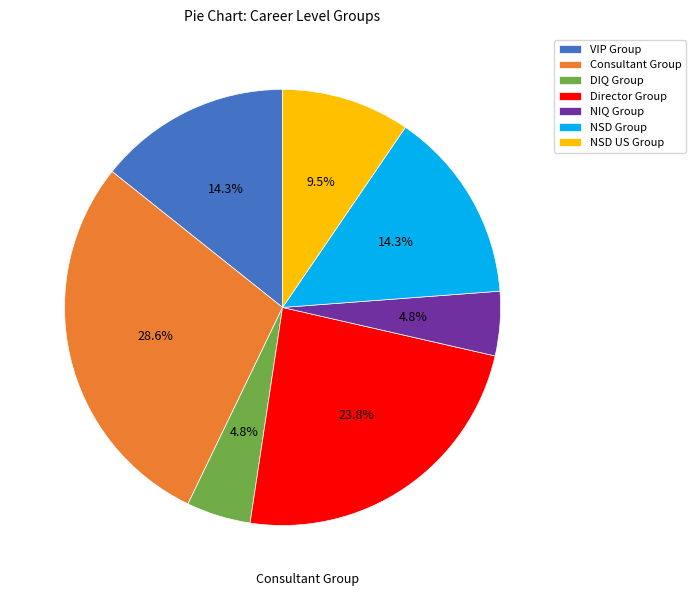

What percentage do Consultant Group and VIP Group together represent?

42.9%